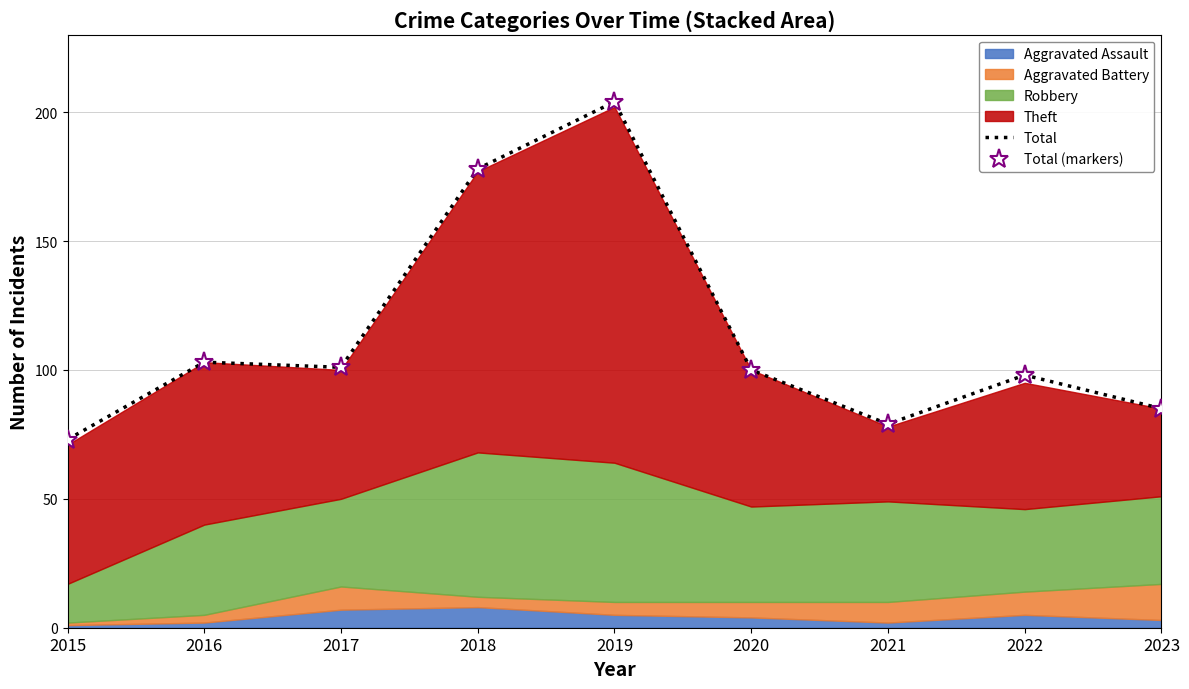

Which series has the widest spread of values?

Total